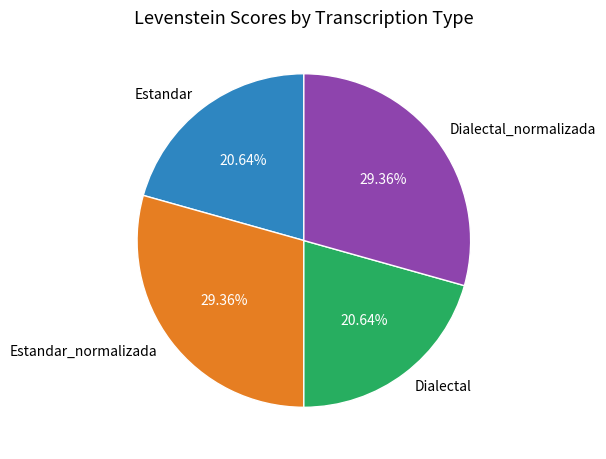

Does Estandar_normalizada represent more than half of the total?

No